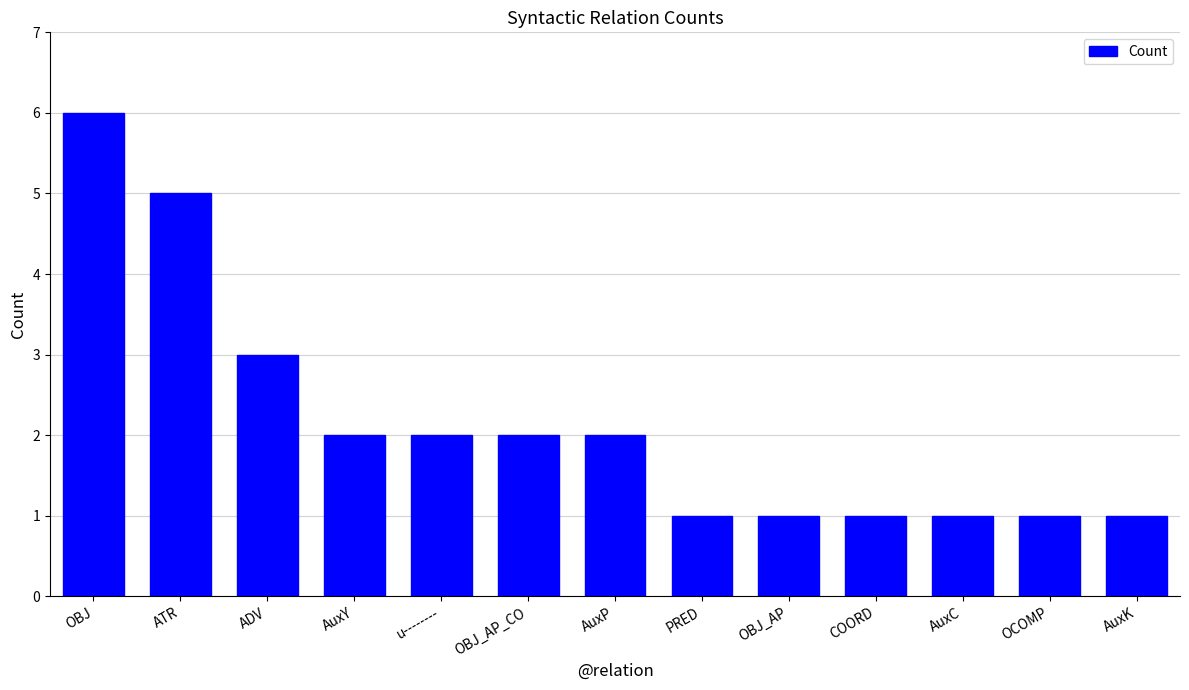

What is the difference between the second highest and minimum values?

4